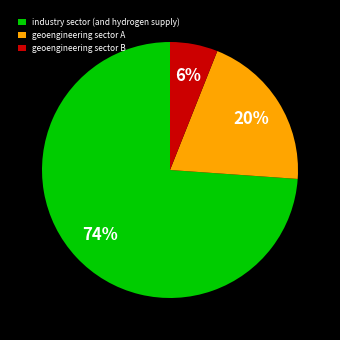

Which has a higher value, industry sector (and hydrogen supply) or geoengineering sector A?

industry sector (and hydrogen supply)